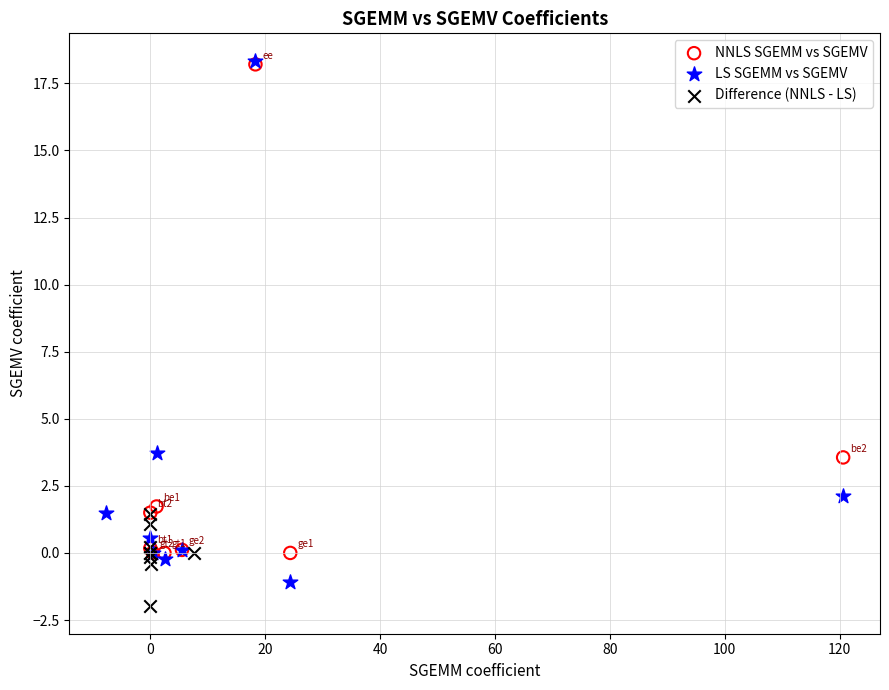

Which series has the widest spread of Y values?

LS SGEMM vs SGEMV